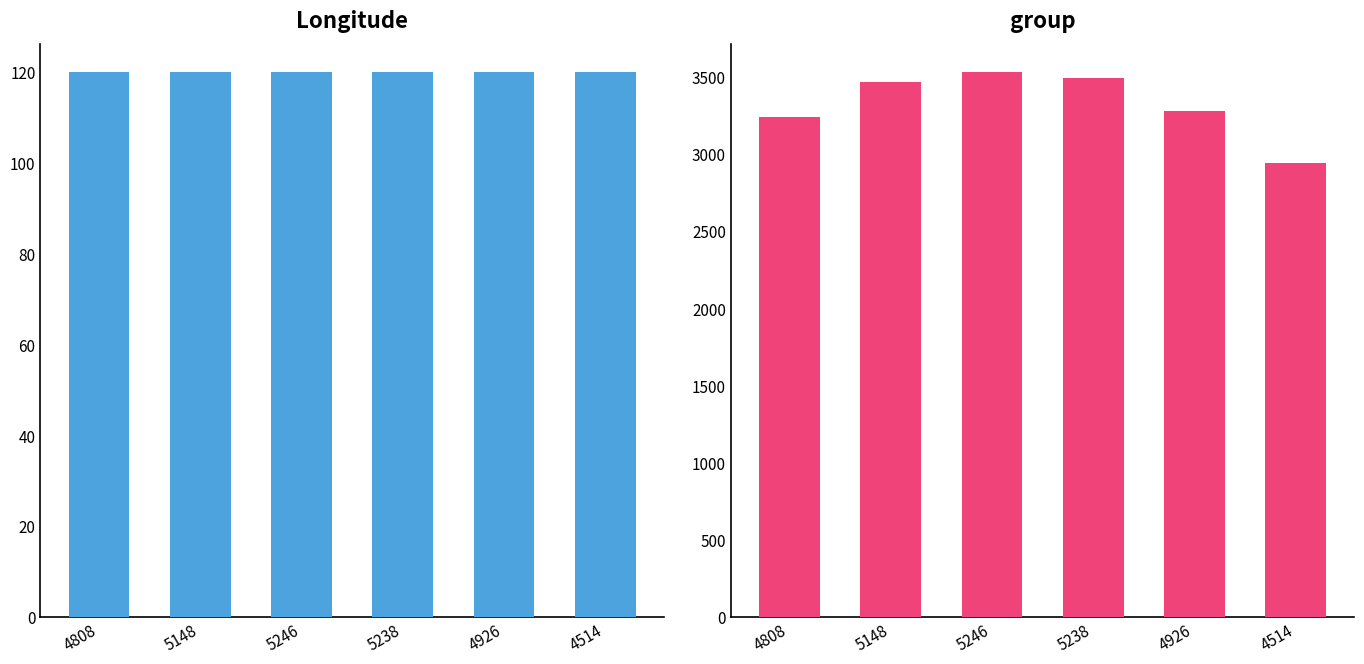

What is the label of the 1st bar from the right?

4514